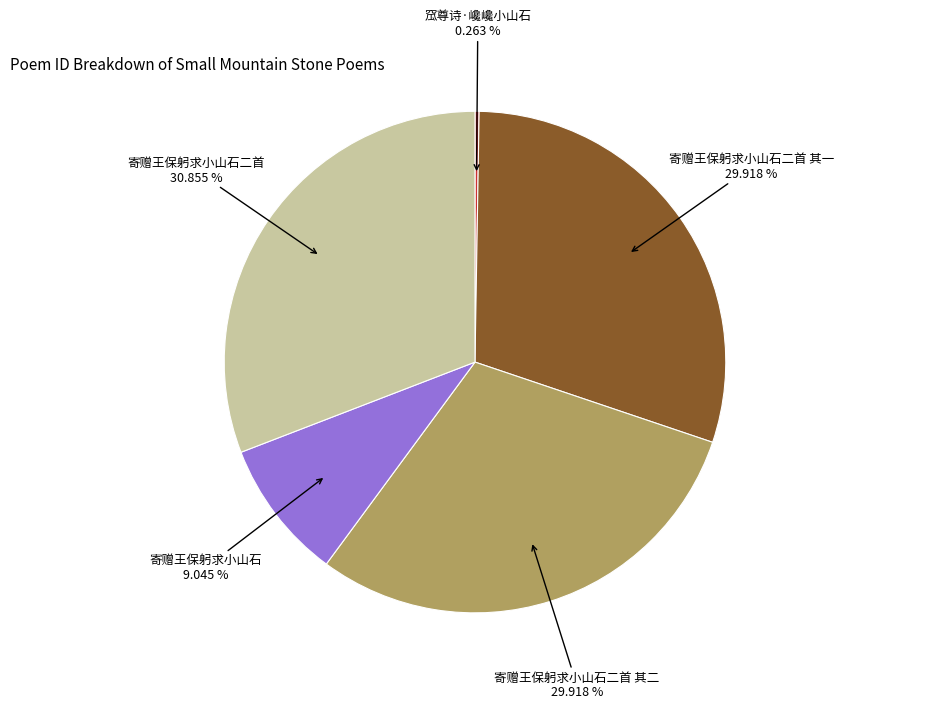

Is there any slice that represents more than half of the pie?

No